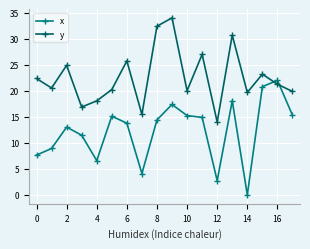

Which series has the largest range (max minus min)?

x